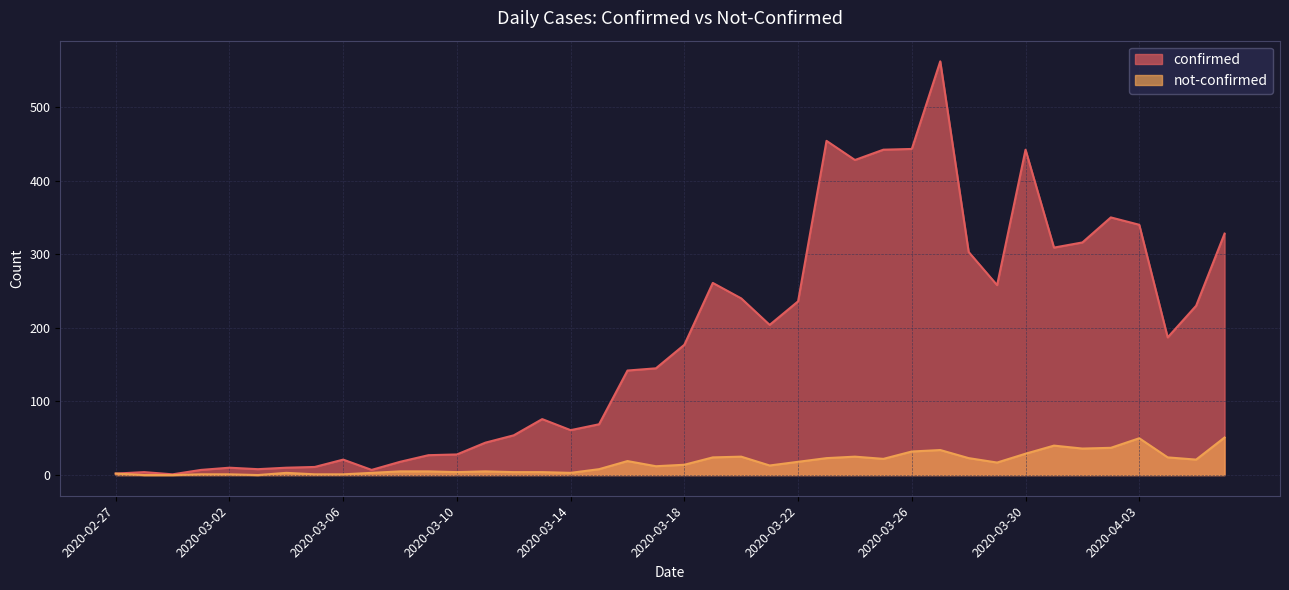

Reading left to right, extract all data points from this chart.

confirmed: 2	4	1	7	10	8	10	11	21	7	18	27	28	44	54	76	61	69	142	145	177	261	240	204	236	454	428	442	443	562	303	258	442	309	316	350	340	187	230	328
not-confirmed: 2	0	0	1	1	0	3	1	1	3	5	5	4	5	4	4	3	8	19	12	14	24	25	13	18	23	25	22	32	34	23	17	29	40	36	37	50	24	21	51